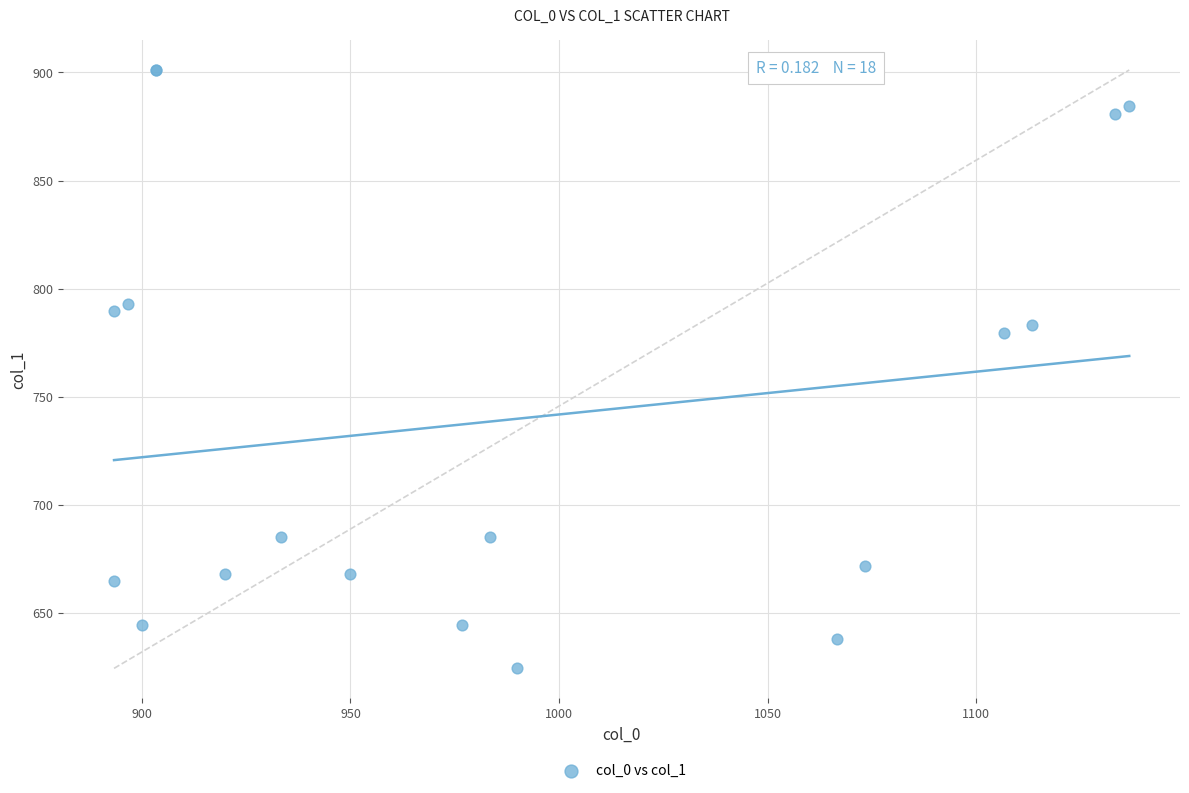

What Y value in the scatter plot is closest to 762?

779.6